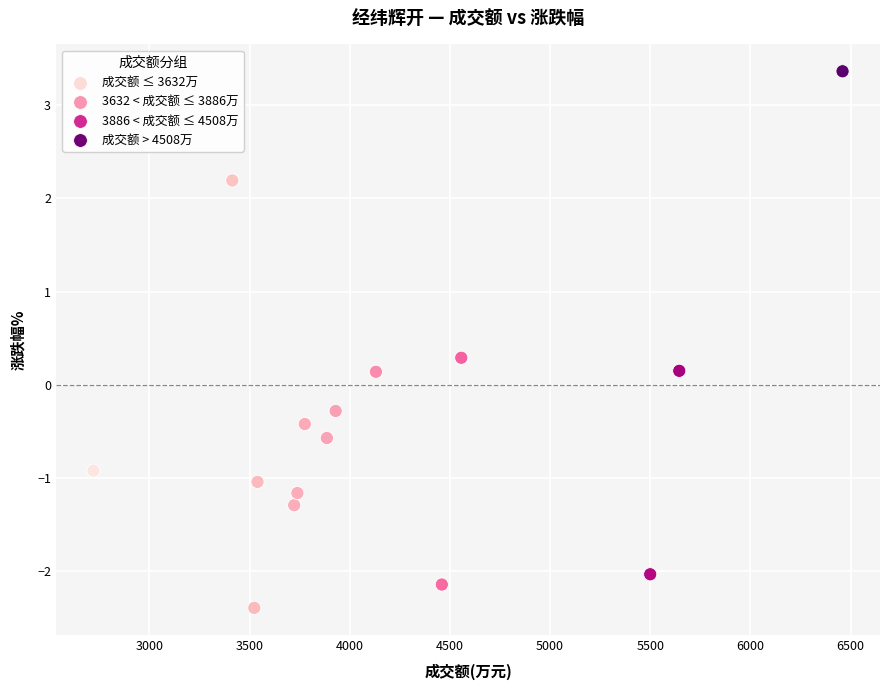

What is the range of X values (max minus min)?

3739.0